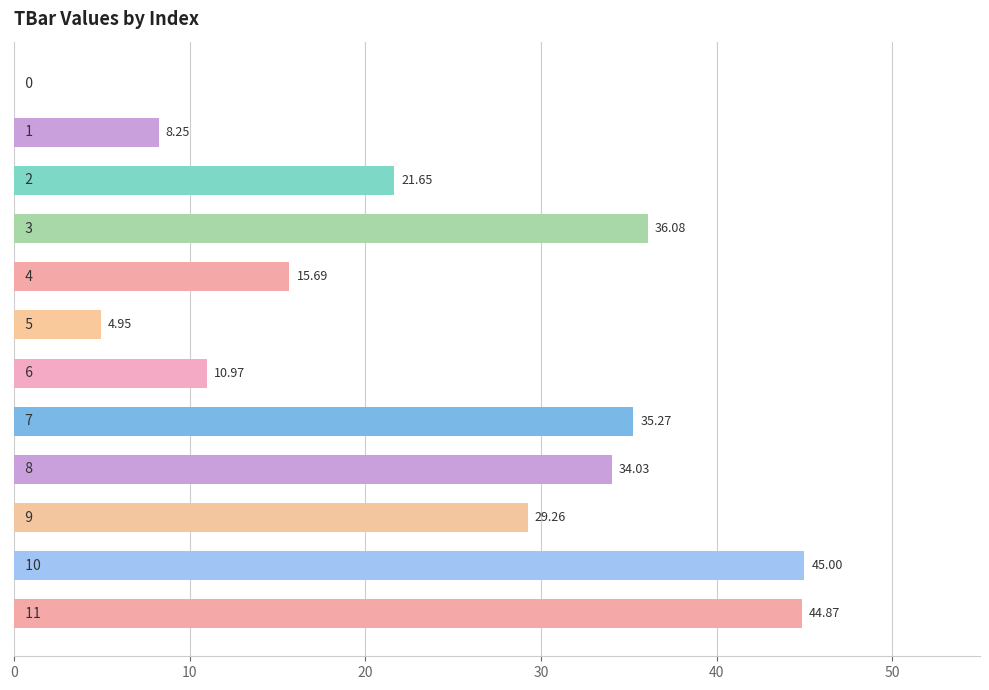

How many distinct data groups are displayed?

1